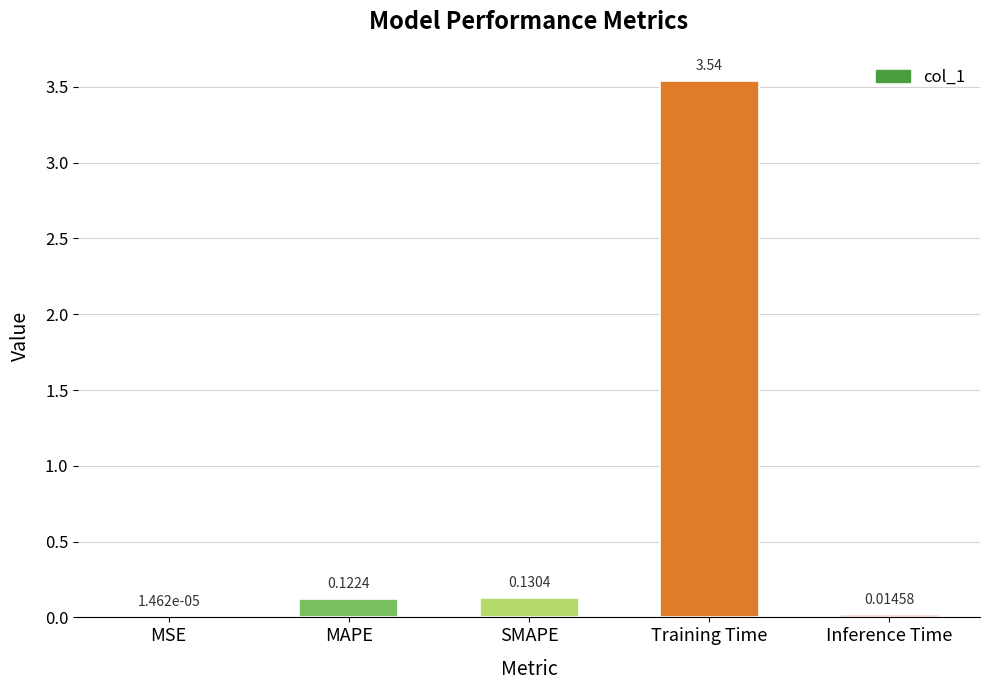

Which category has the highest value across all series?

Training Time